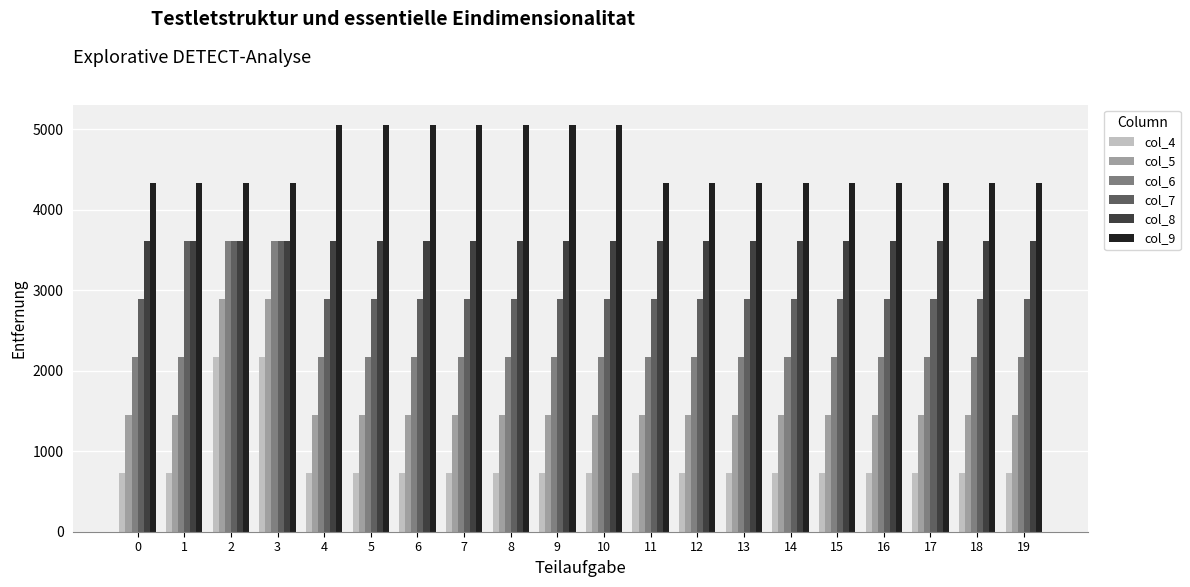

Reading left to right, extract all data points from this chart.

col_4: 732	732	2172	2172	732	732	732	732	732	732	732	732	732	732	732	732	732	732	732	732
col_5: 1452	1452	2892	2892	1452	1452	1452	1452	1452	1452	1452	1452	1452	1452	1452	1452	1452	1452	1452	1452
col_6: 2172	2172	3612	3612	2172	2172	2172	2172	2172	2172	2172	2172	2172	2172	2172	2172	2172	2172	2172	2172
col_7: 2892	3612	3612	3612	2892	2892	2892	2892	2892	2892	2892	2892	2892	2892	2892	2892	2892	2892	2892	2892
col_8: 3612	3612	3612	3612	3612	3612	3612	3612	3612	3612	3612	3612	3612	3612	3612	3612	3612	3612	3612	3612
col_9: 4332	4332	4332	4332	5052	5052	5052	5052	5052	5052	5052	4332	4332	4332	4332	4332	4332	4332	4332	4332